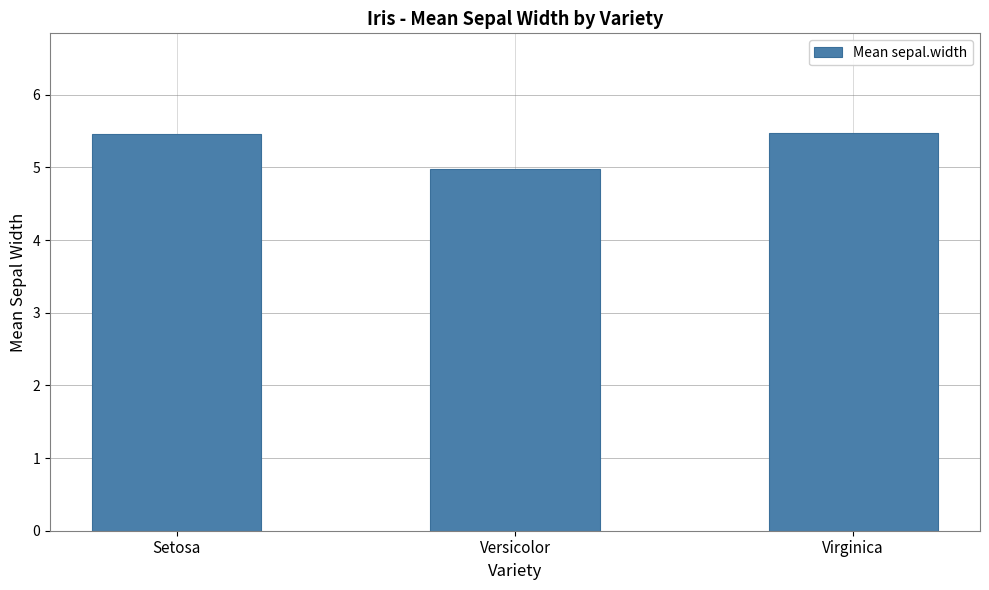

Reading left to right, extract all data points from this chart.

Setosa=5.5	Versicolor=5.0	Virginica=5.5